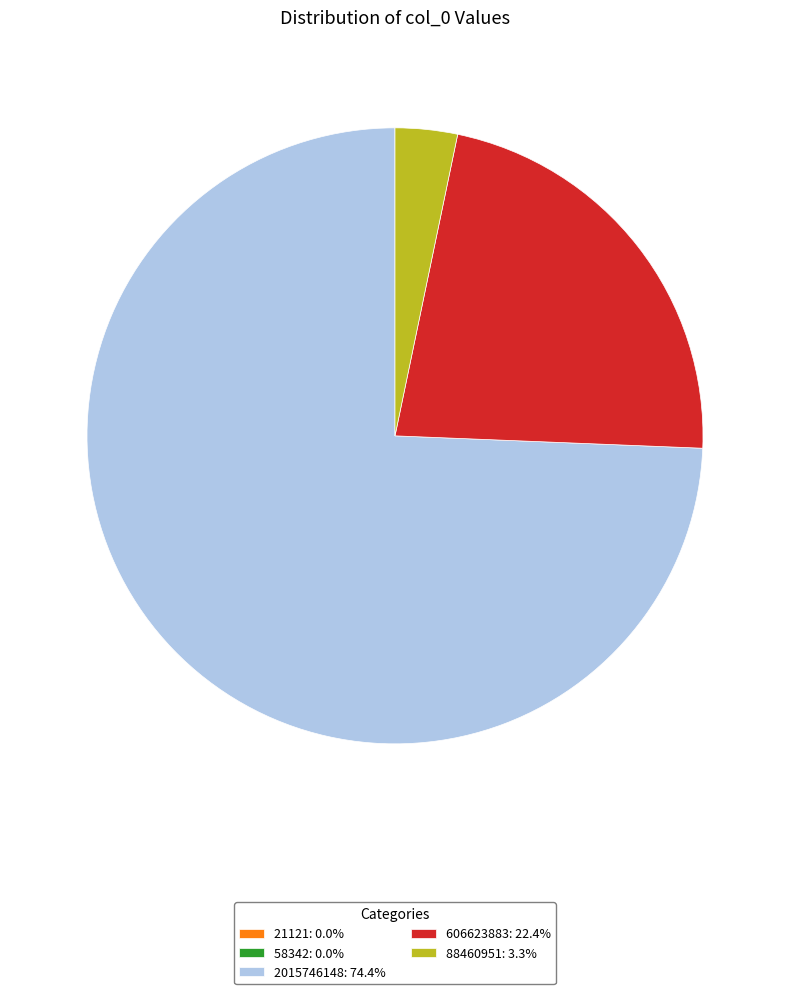

Does any single category account for the majority?

Yes